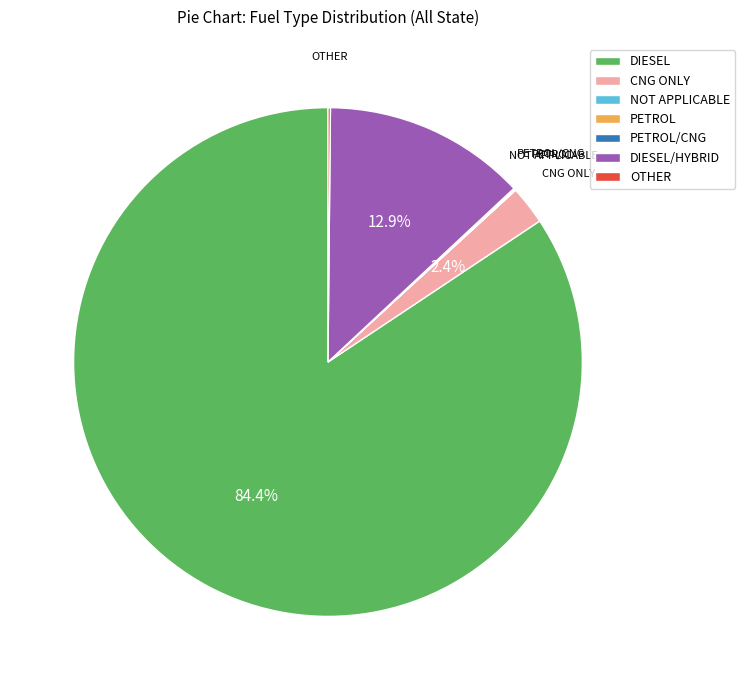

Is DIESEL the majority of the pie?

Yes